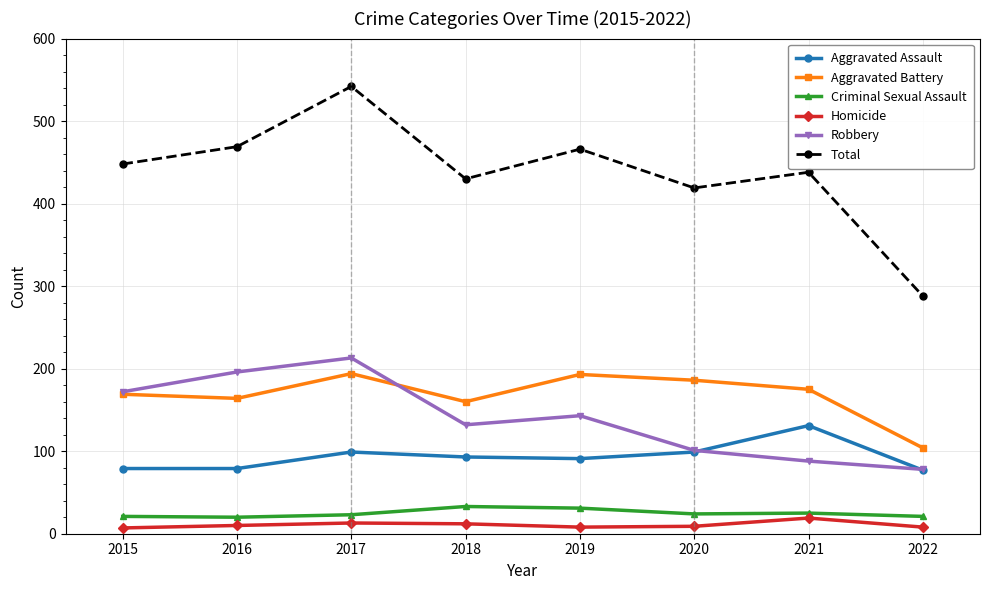

Is this an area chart (filled region under the line)?

No